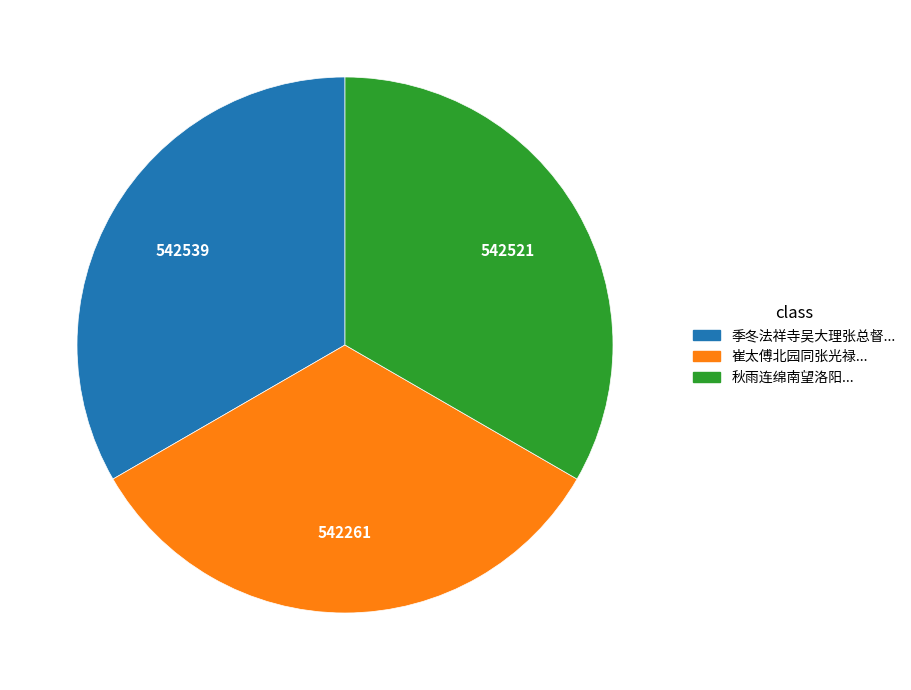

Do 秋雨连绵南望洛阳... and 崔太傅北园同张光禄... together represent more than half of the pie?

Yes